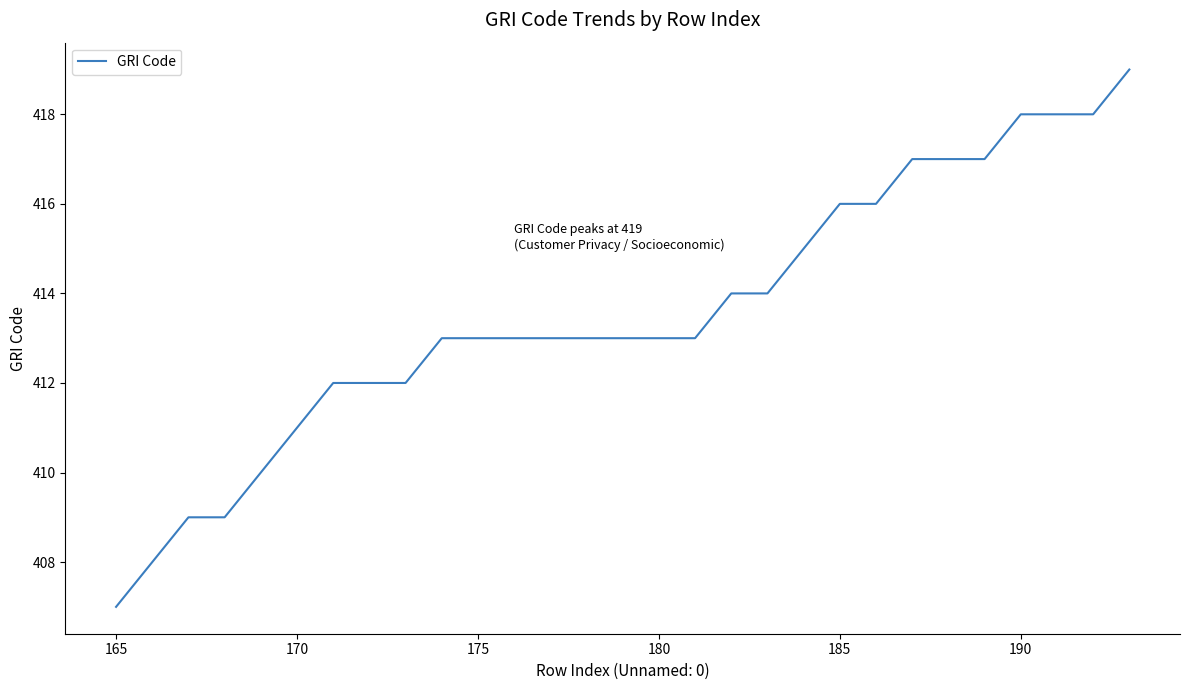

How many lines are shown in the chart?

1